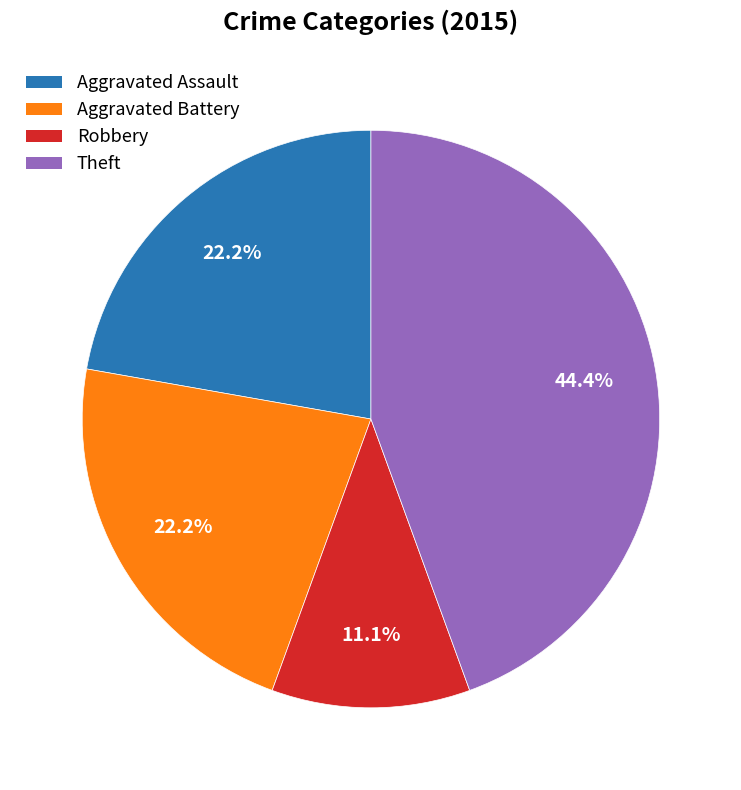

Is there any slice that represents more than half of the pie?

No